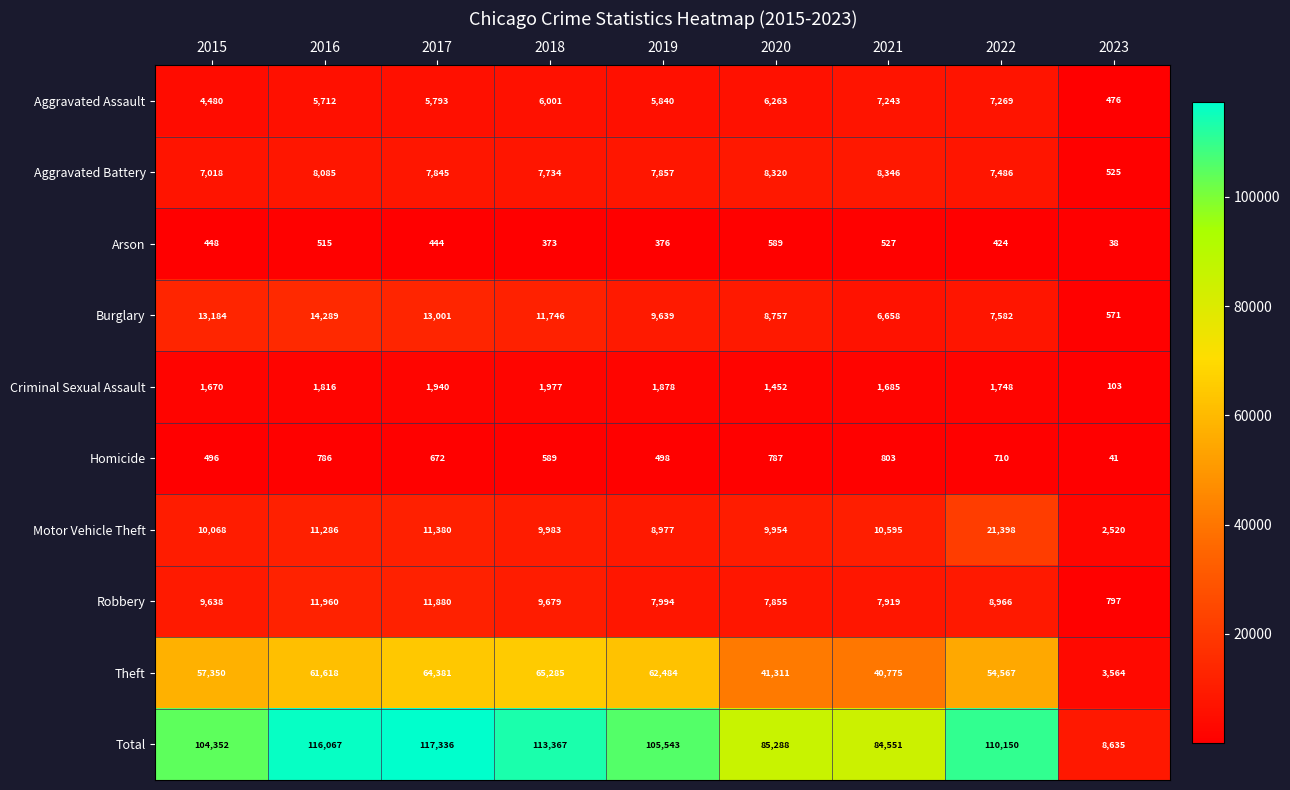

What is the difference between the Aggravated Assault values at 2020 and 2016?

551